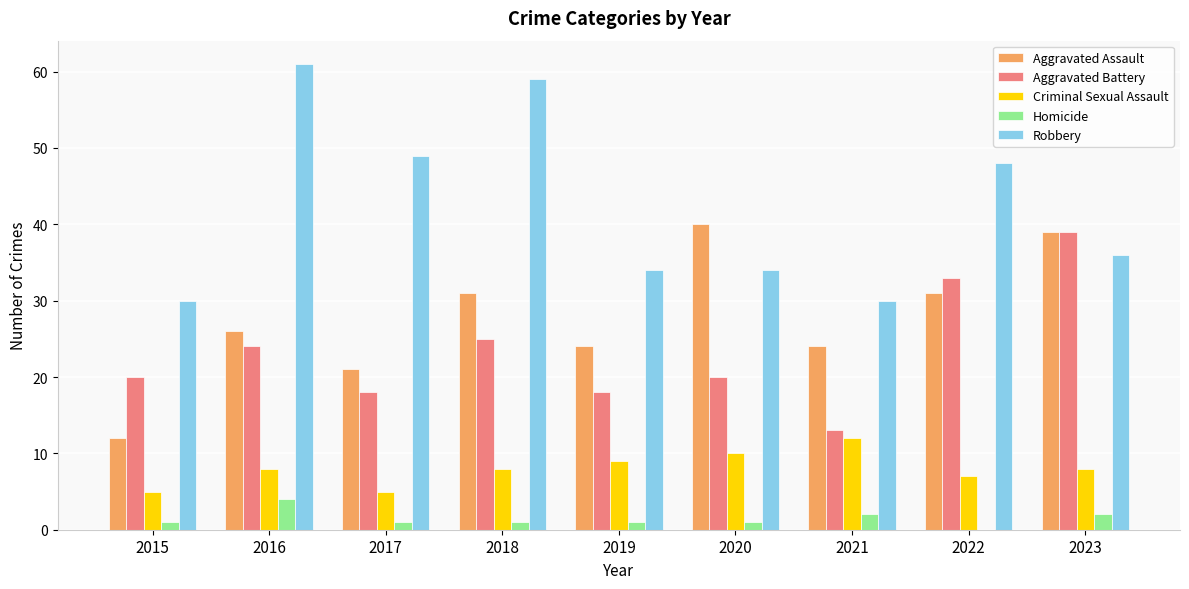

Are the bars grouped side by side (vs. stacked)?

Yes